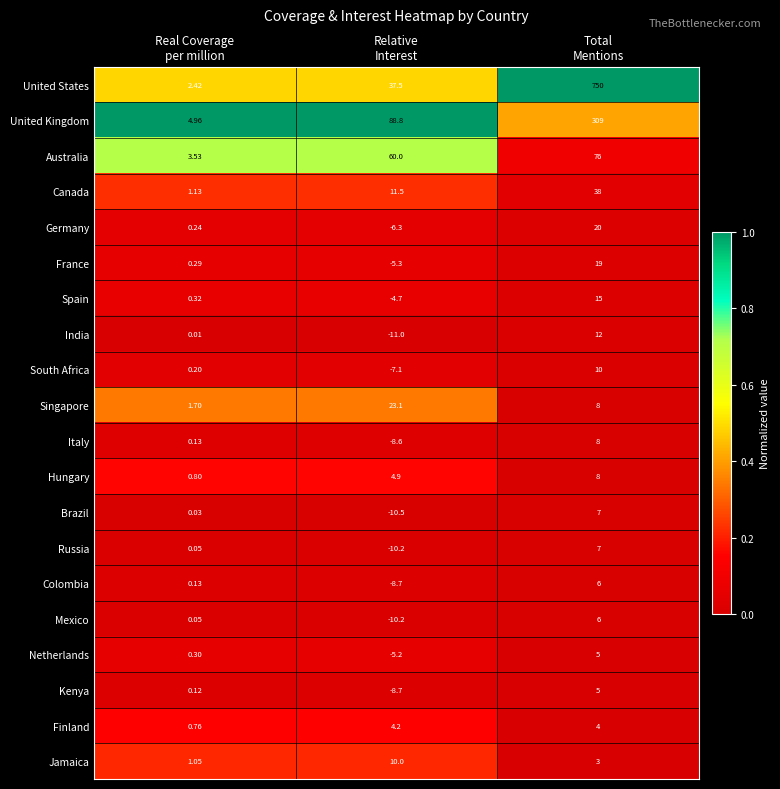

Which series has the largest range (max minus min)?

United States